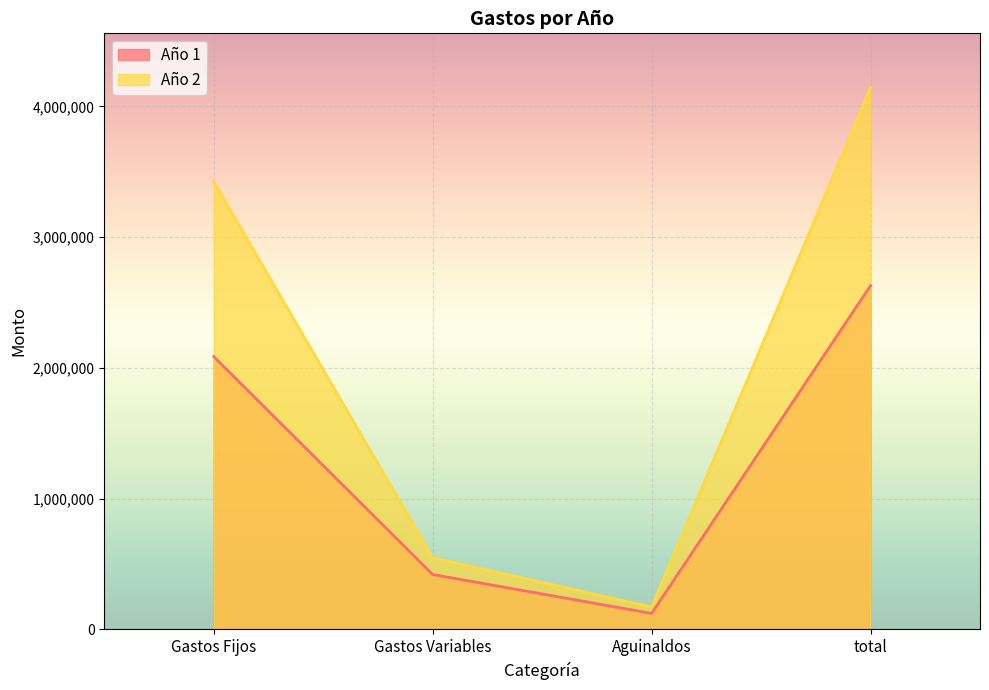

What is the average value of the Año 1 series?

1314544